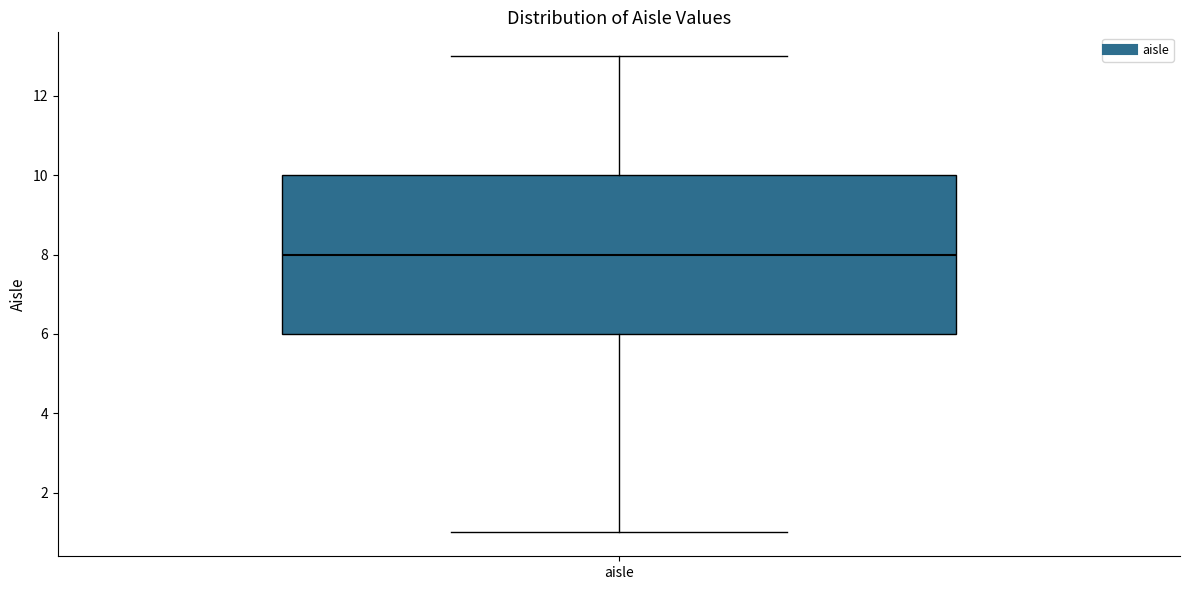

Transcribe this box plot: give where the median line is, the range the box spans, and where the two whiskers end, as read against the y-axis. The values are not printed on the chart, so give them approximately, as read against the axis.

median 8, box 6 to 10, whiskers 1 to 13